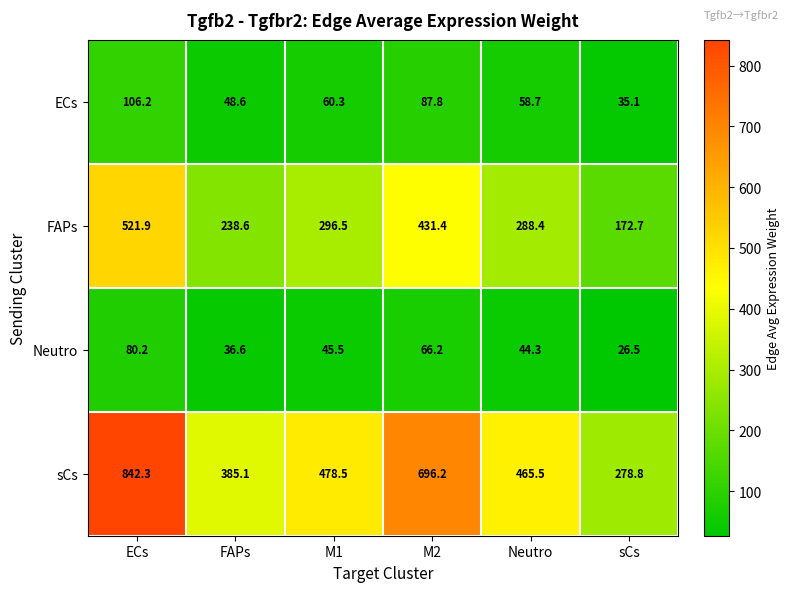

True or false: FAPs has a value of 172.7 at sCs.

True